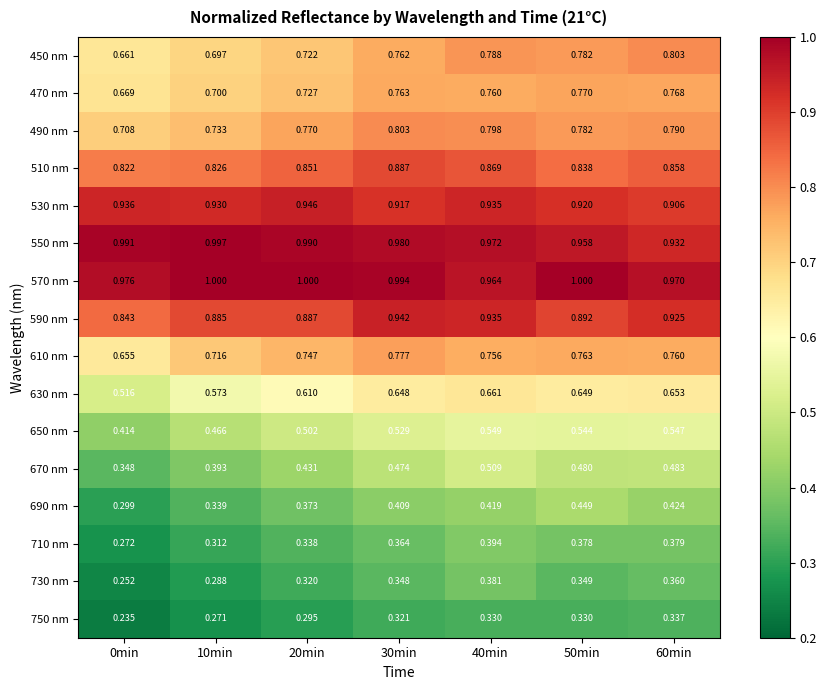

Is the value of 650 nm at 10min greater than the value of 550 nm at 40min?

No